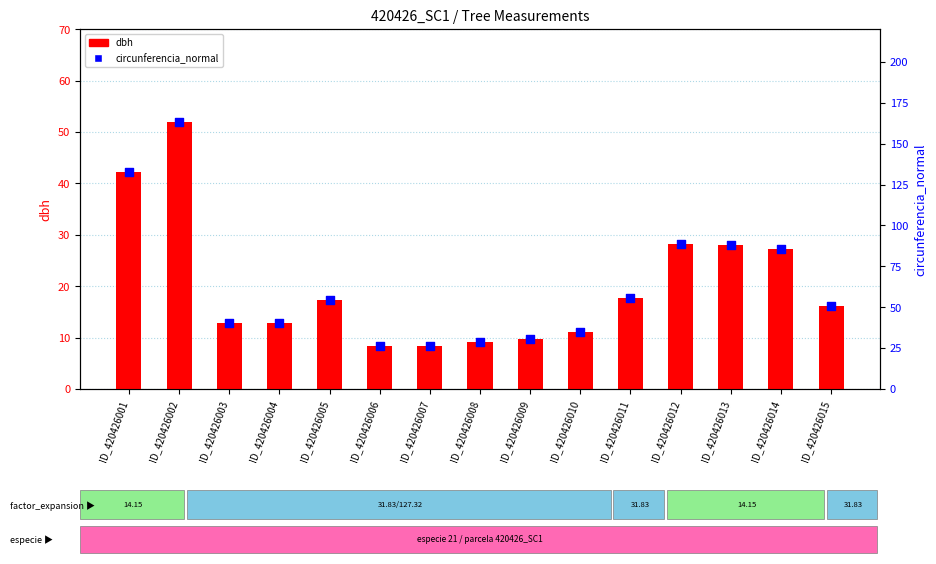

What is the total value across all series at ID_420426001?

175.2